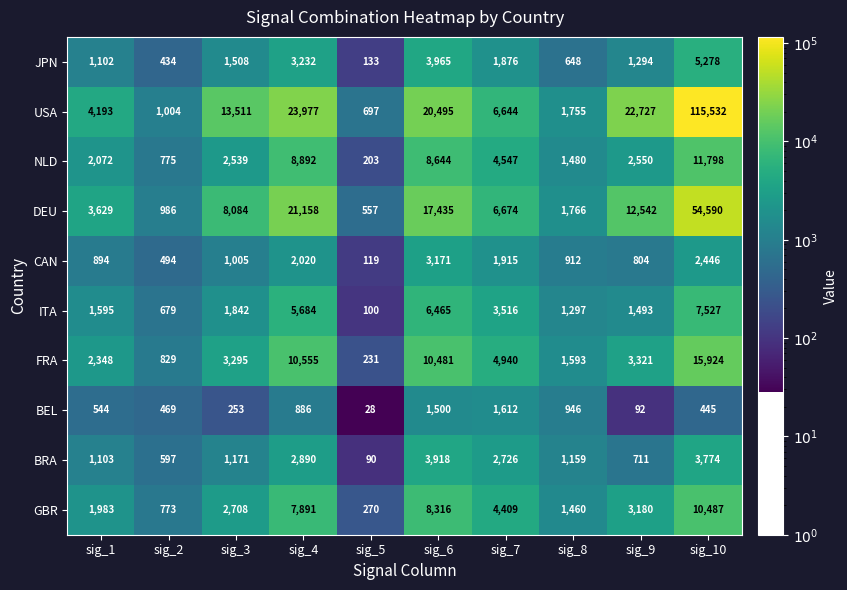

True or false: BRA has a value of 159 at sig_2.

False